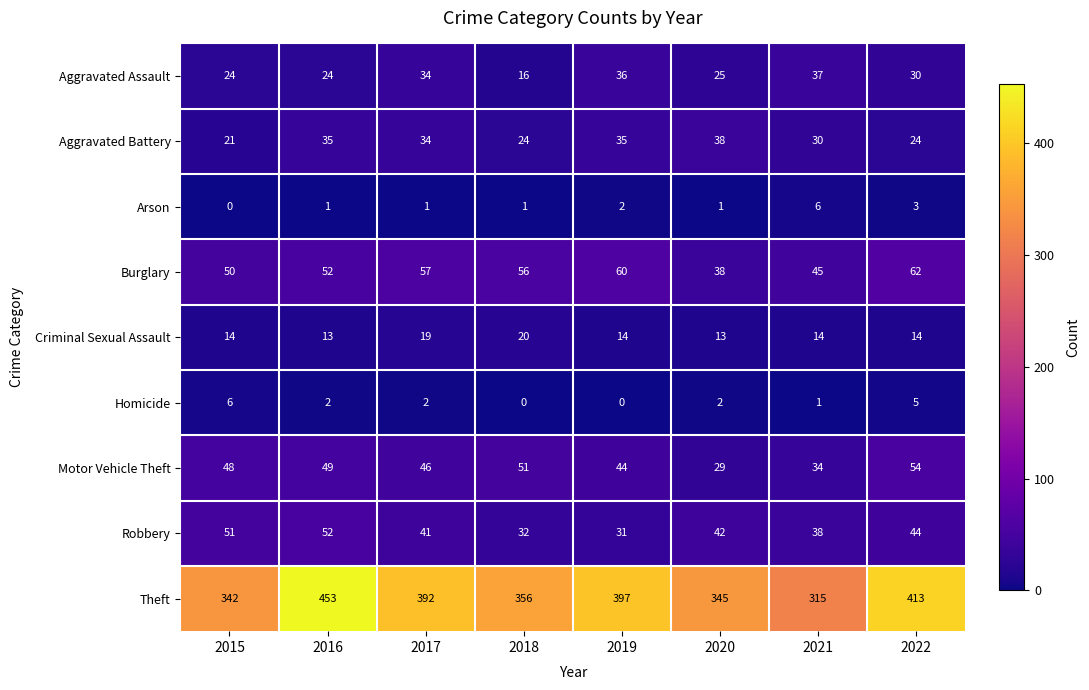

Is it true that Burglary equals 33 at 2015?

False